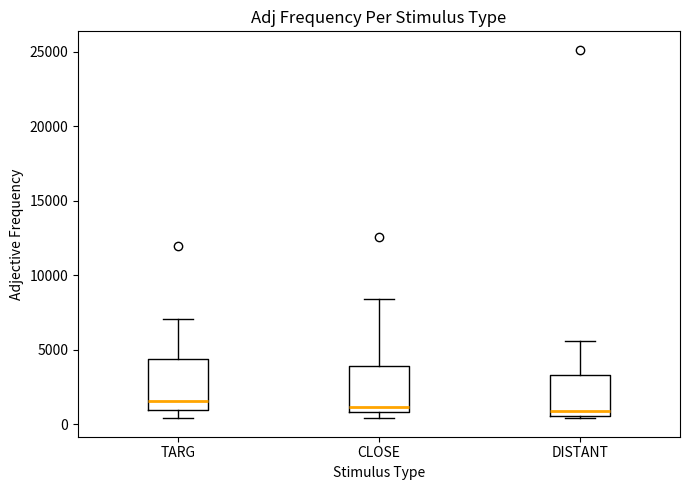

Reading left to right, read every box against the y-axis: the position of its median line, the range the box covers, and the ends of its whiskers. The values are not printed on the chart, so give them approximately, as read against the axis.

TARG: median 1500, box 1000 to 4500, whiskers 500 to 7000
CLOSE: median 1000 (just above the box's lower edge), box 1000 to 4000, whiskers 500 to 8500
DISTANT: median 1000, box 500 to 3500, whiskers 500 (just below the box's lower edge) to 5500